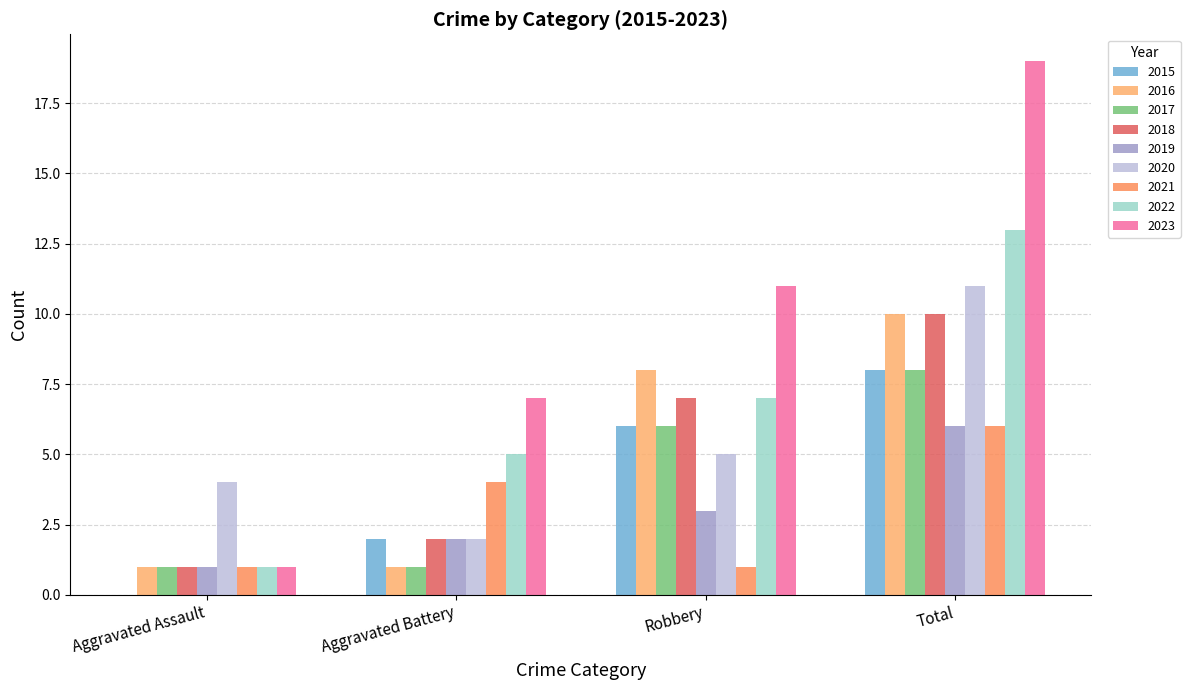

At which category is the sum across all series the highest?

Total